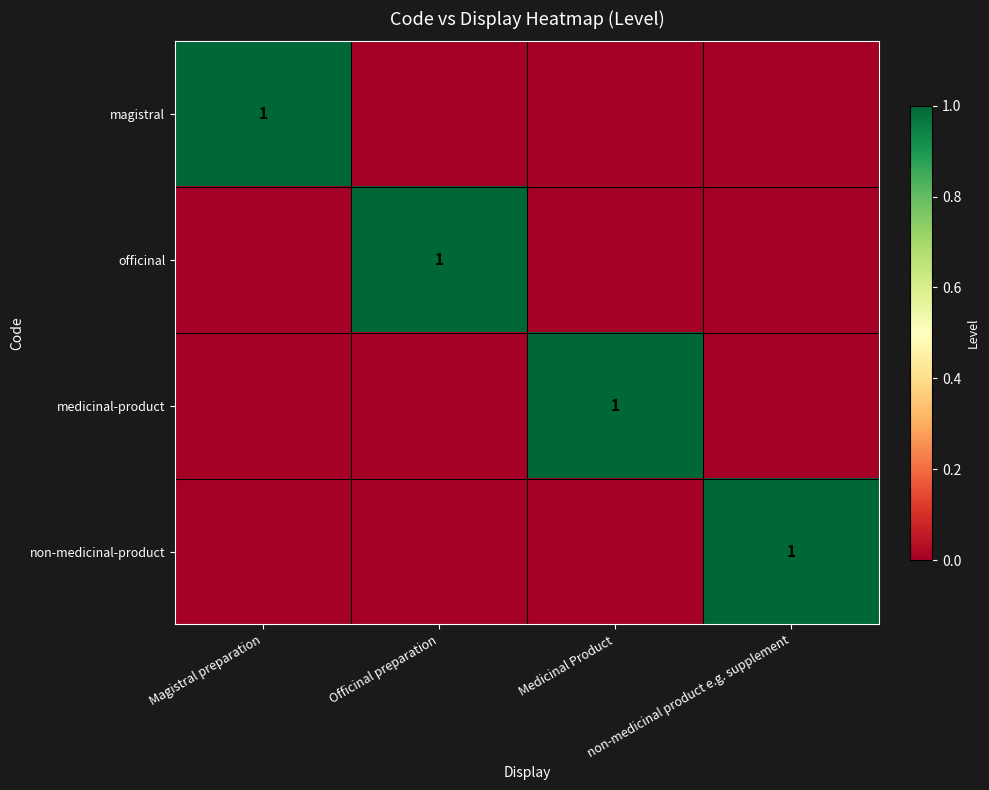

Is it true that magistral equals 1 at Magistral preparation?

True